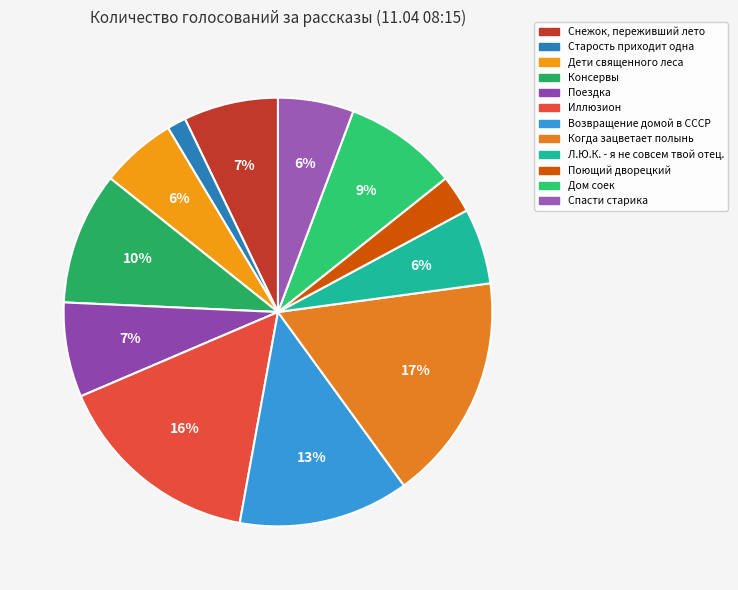

To the nearest percent, what is the difference between the largest and smallest slice percentages?

16%